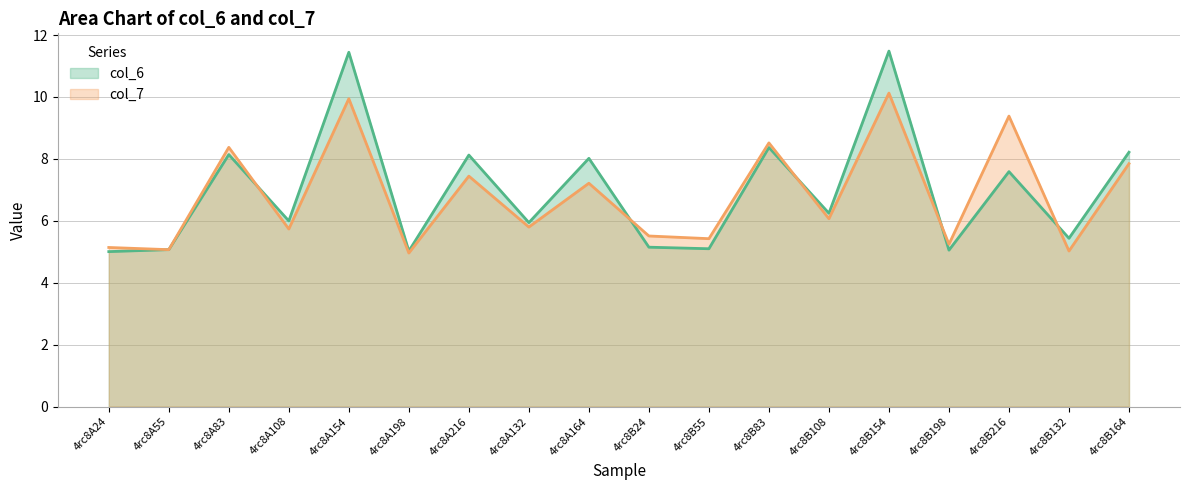

How many categories are shown in the chart?

18